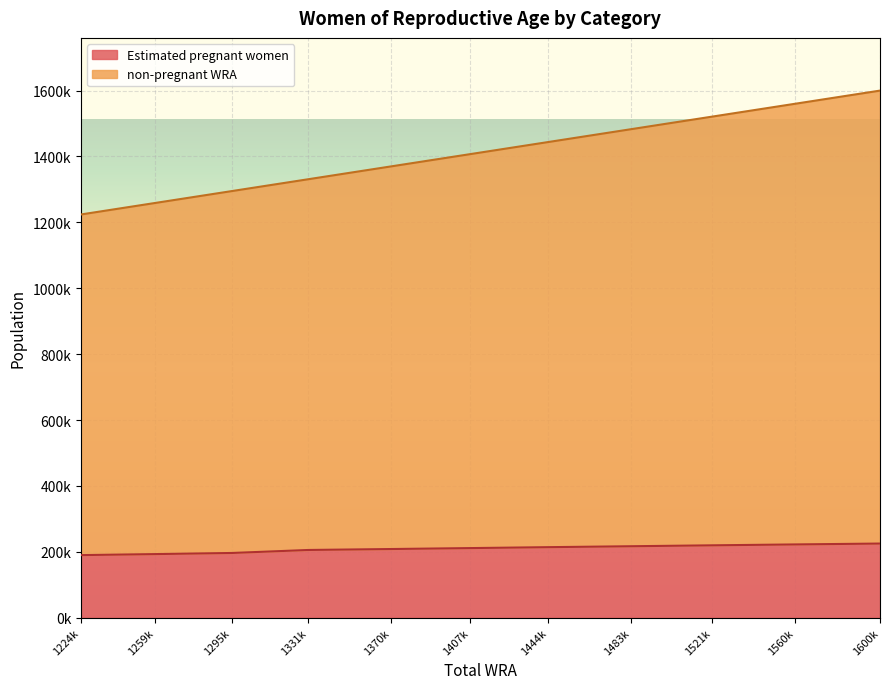

Reading left to right, extract all data points from this chart.

Estimated pregnant women: 1224k=190052.2	1259k=193171.8	1295k=196546.3	1331k=205664.7	1370k=208530.0	1407k=211361.0	1444k=214201.6	1483k=217002.9	1521k=219762.6	1560k=222478.4	1600k=225148.0
non-pregnant WRA: 1224k=1033947.8	1259k=1065828.2	1295k=1098453.7	1331k=1125335.3	1370k=1161470.0	1407k=1195639.0	1444k=1229798.4	1483k=1265997.1	1521k=1301237.4	1560k=1337521.6	1600k=1374852.0